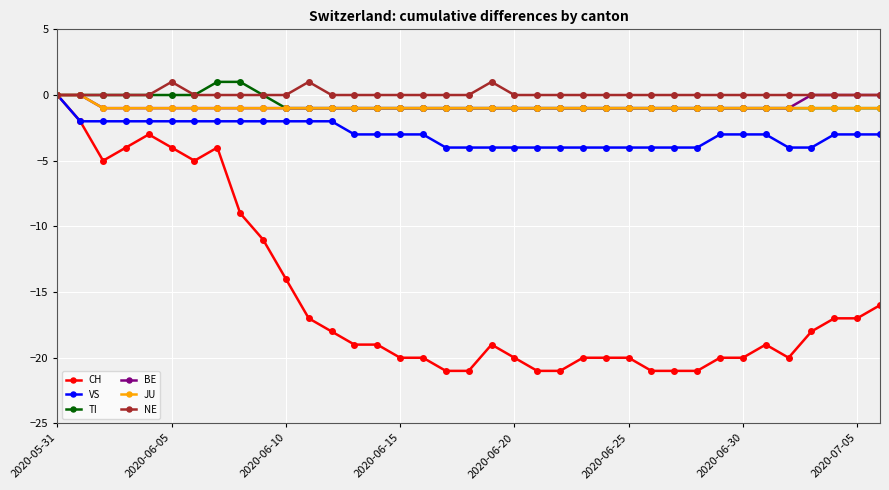

Which series has the widest spread of values?

CH